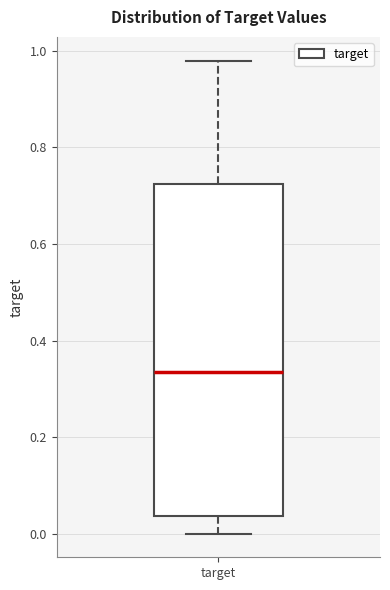

Where does the lower whisker of the box for target end on the y-axis? The values are not printed on the chart, so give them approximately, as read against the axis.

0.00